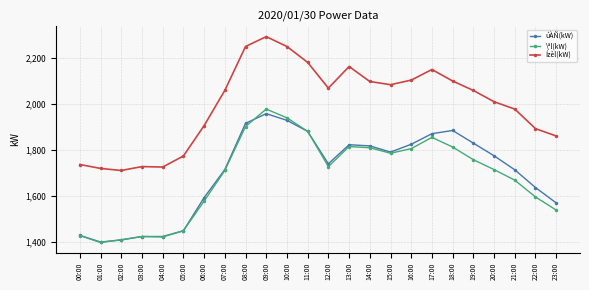

Is the value of \ªl(kW) at 10:00 greater than the value of úÀÑ(kW) at 00:00?

Yes